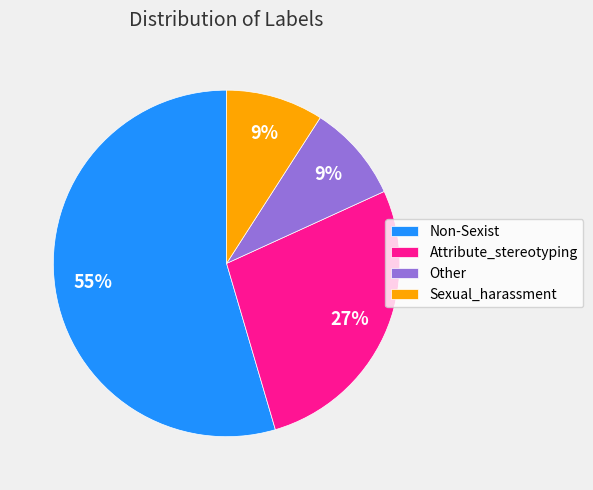

To the nearest percent, what is the average slice percentage?

25%